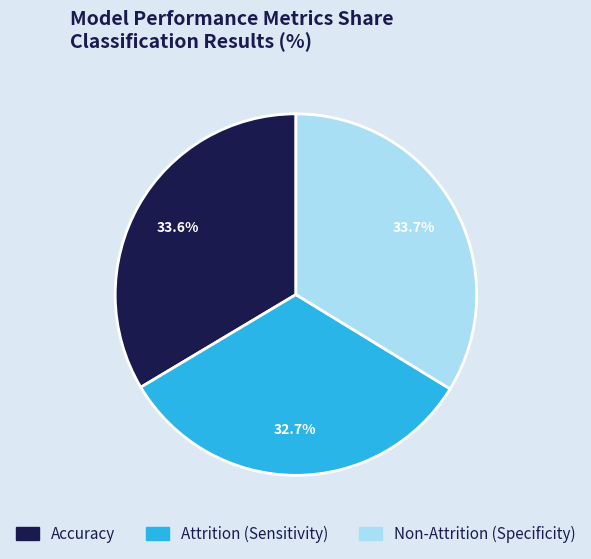

Count the number of slices in the pie.

3